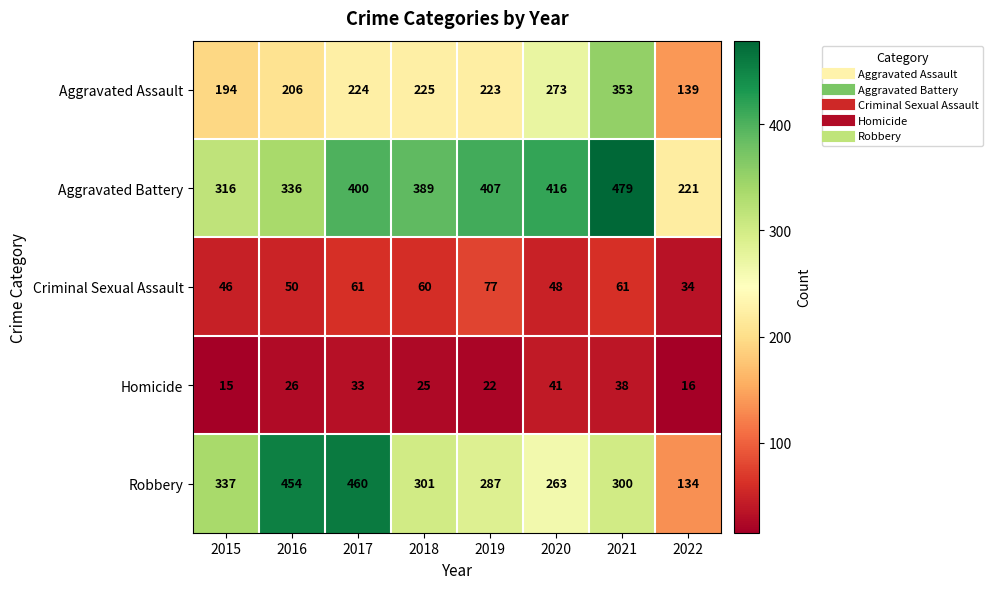

Read the Aggravated Assault value at 2017.

224